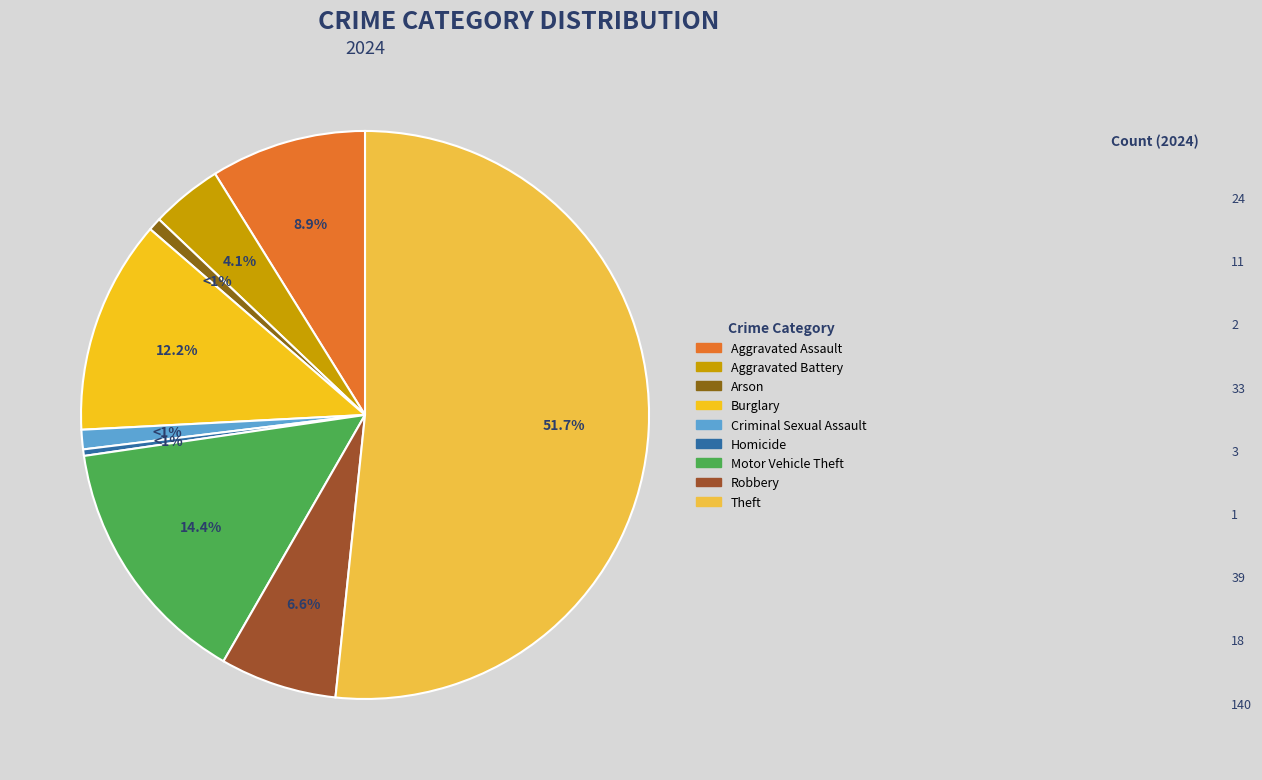

Which slice represents more than half of the pie?

Theft